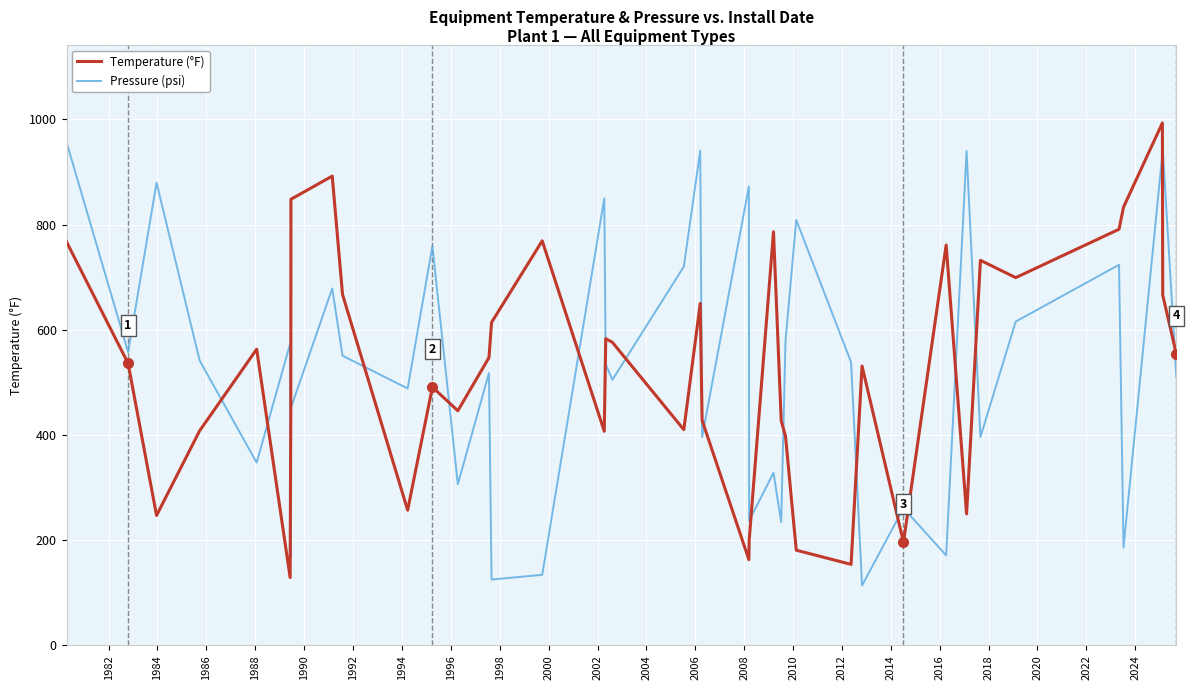

True or false: Temperature (°F) has more than 0 interior local peaks.

True